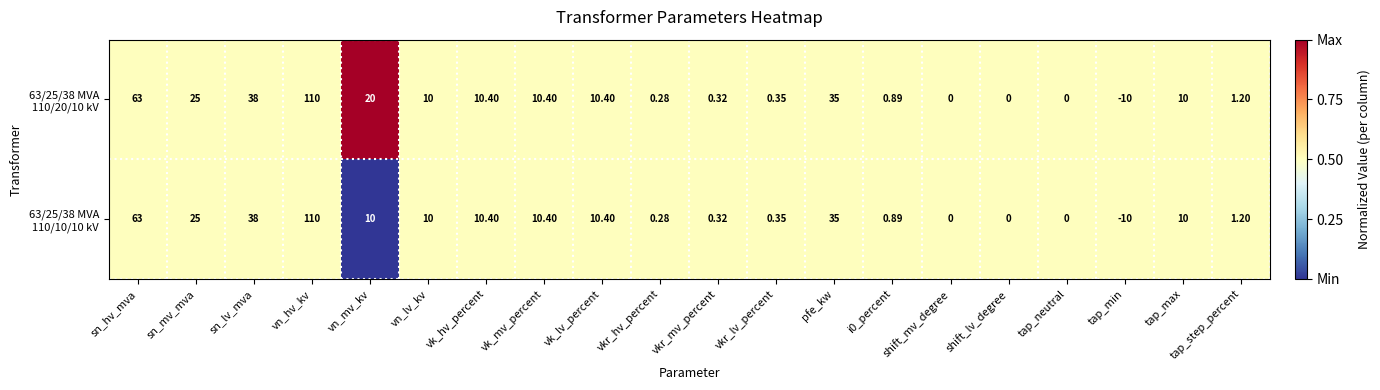

Which label corresponds to the smallest value in the chart?

tap_min